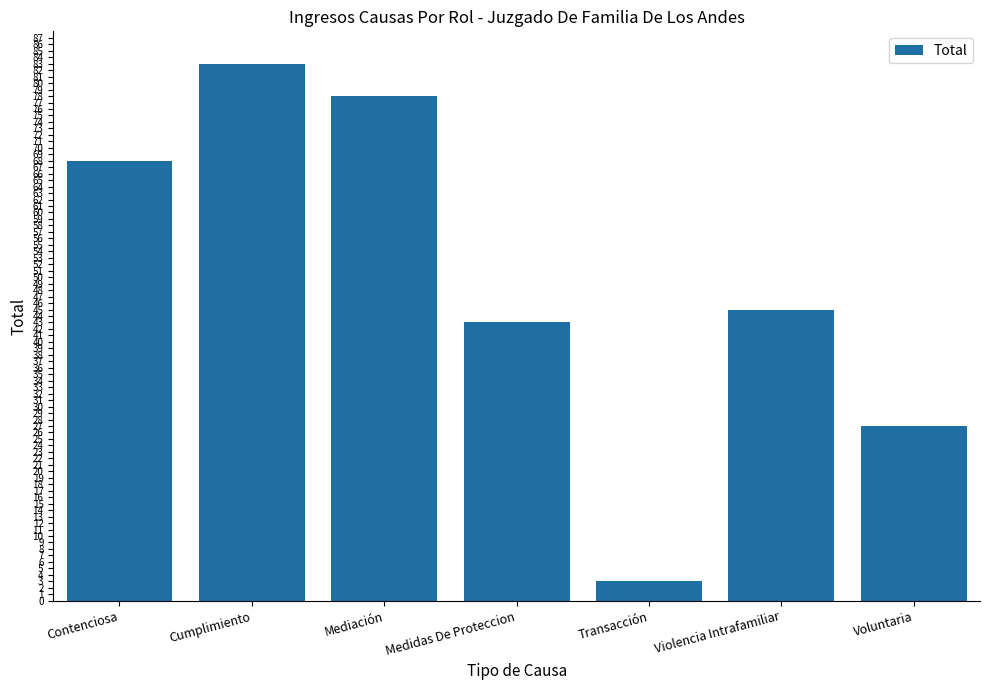

What is the sum of the values at Transacción and Contenciosa?

71